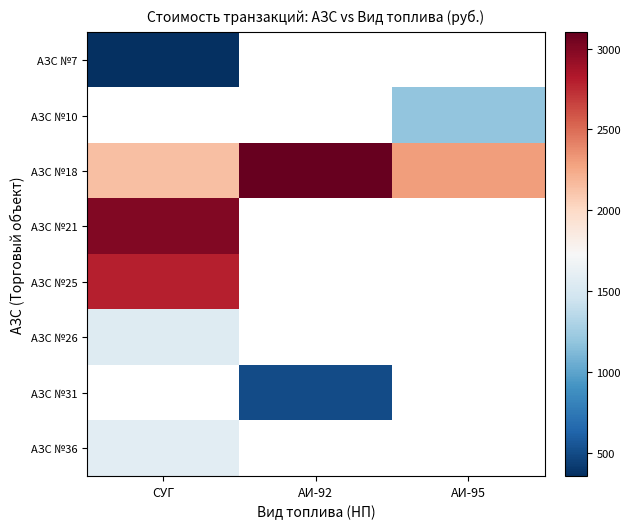

Rank the series by their maximum value, from lowest to highest.

АЗС №7, АЗС №10, АЗС №26, АЗС №36, АЗС №25, АЗС №21, АЗС №18, АЗС №31